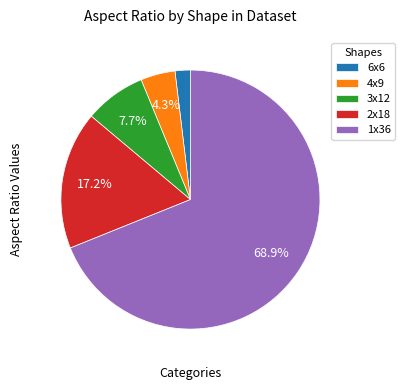

Which has a higher value, 1x36 or 6x6?

1x36